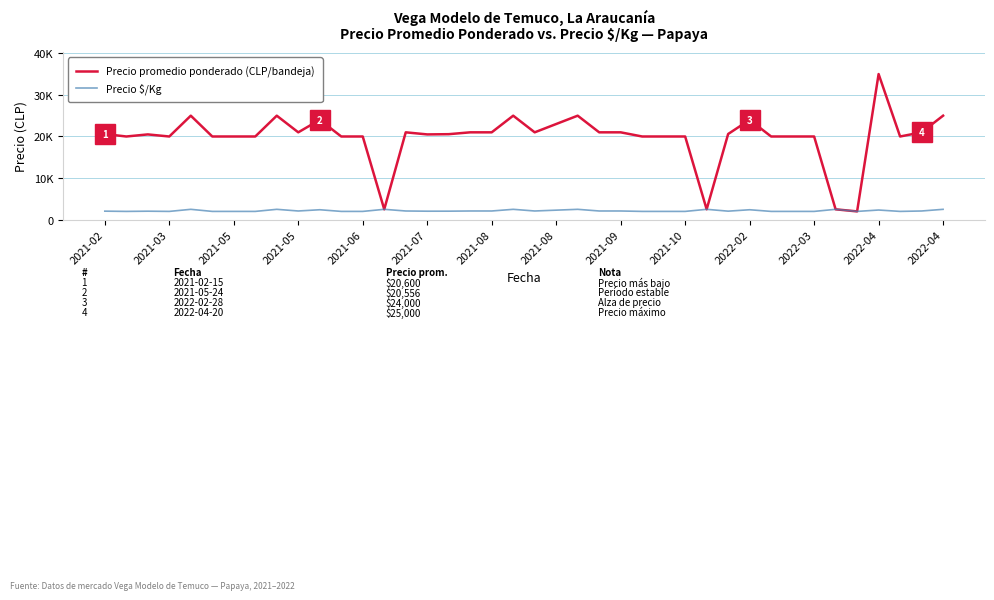

Is this an area chart (filled region under the line)?

No